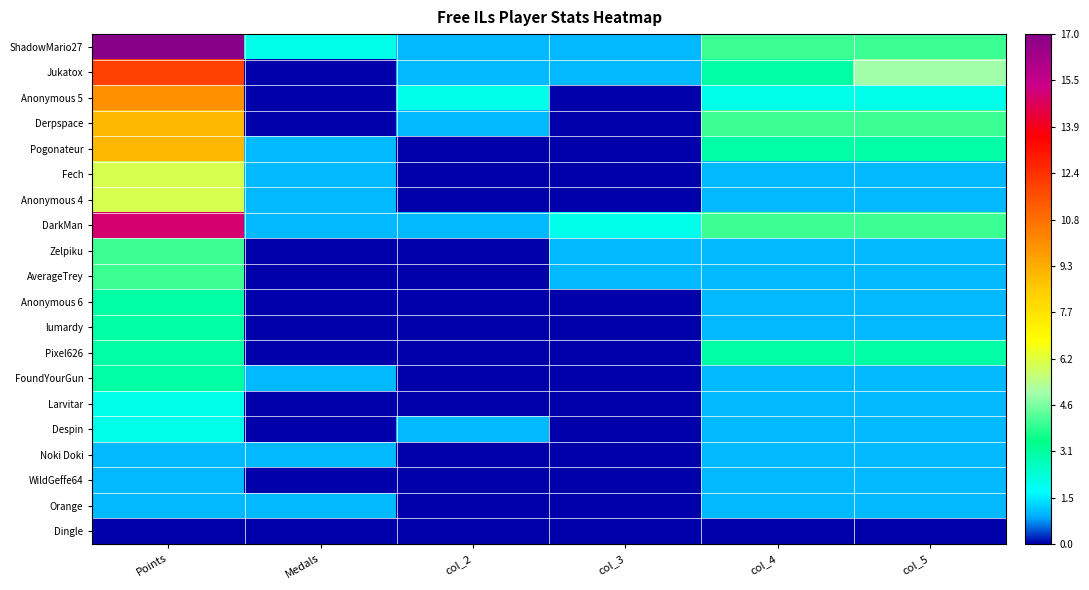

Reading left to right, transcribe all the data shown in this chart.

ShadowMario27: Points=17	Medals=2	col_2=1	col_3=1	col_4=4	col_5=4
Jukatox: Points=12	Medals=0	col_2=1	col_3=1	col_4=3	col_5=5
Anonymous 5: Points=10	Medals=0	col_2=2	col_3=0	col_4=2	col_5=2
Derpspace: Points=9	Medals=0	col_2=1	col_3=0	col_4=4	col_5=4
Pogonateur: Points=9	Medals=1	col_2=0	col_3=0	col_4=3	col_5=3
Fech: Points=6	Medals=1	col_2=0	col_3=0	col_4=1	col_5=1
Anonymous 4: Points=6	Medals=1	col_2=0	col_3=0	col_4=1	col_5=1
DarkMan: Points=15	Medals=1	col_2=1	col_3=2	col_4=4	col_5=4
Zelpiku: Points=4	Medals=0	col_2=0	col_3=1	col_4=1	col_5=1
AverageTrey: Points=4	Medals=0	col_2=0	col_3=1	col_4=1	col_5=1
Anonymous 6: Points=3	Medals=0	col_2=0	col_3=0	col_4=1	col_5=1
lumardy: Points=3	Medals=0	col_2=0	col_3=0	col_4=1	col_5=1
Pixel626: Points=3	Medals=0	col_2=0	col_3=0	col_4=3	col_5=3
FoundYourGun: Points=3	Medals=1	col_2=0	col_3=0	col_4=1	col_5=1
Larvitar: Points=2	Medals=0	col_2=0	col_3=0	col_4=1	col_5=1
Despin: Points=2	Medals=0	col_2=1	col_3=0	col_4=1	col_5=1
Noki Doki: Points=1	Medals=1	col_2=0	col_3=0	col_4=1	col_5=1
WildGeffe64: Points=1	Medals=0	col_2=0	col_3=0	col_4=1	col_5=1
Orange: Points=1	Medals=1	col_2=0	col_3=0	col_4=1	col_5=1
Dingle: Points=0	Medals=0	col_2=0	col_3=0	col_4=0	col_5=0